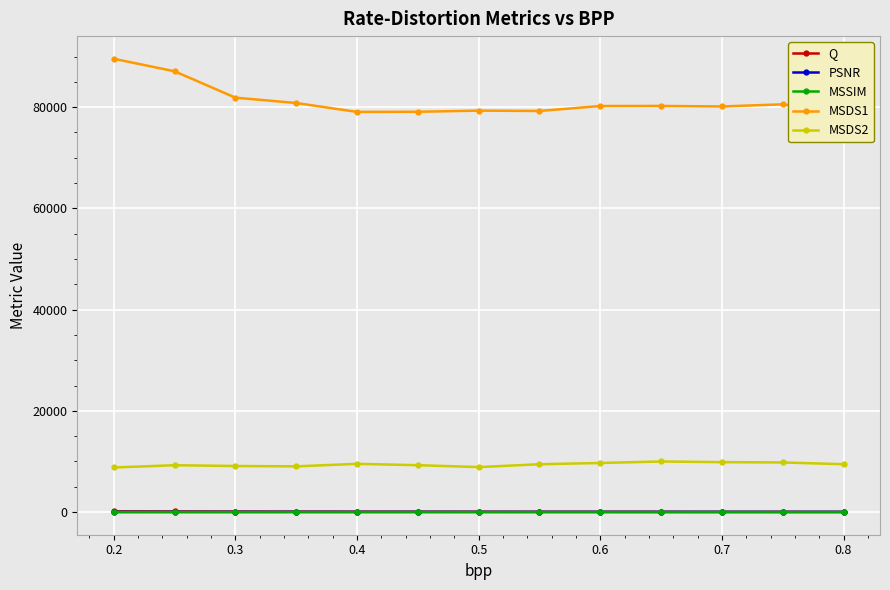

True or false: MSSIM has more than 2 points higher than both neighbors.

False